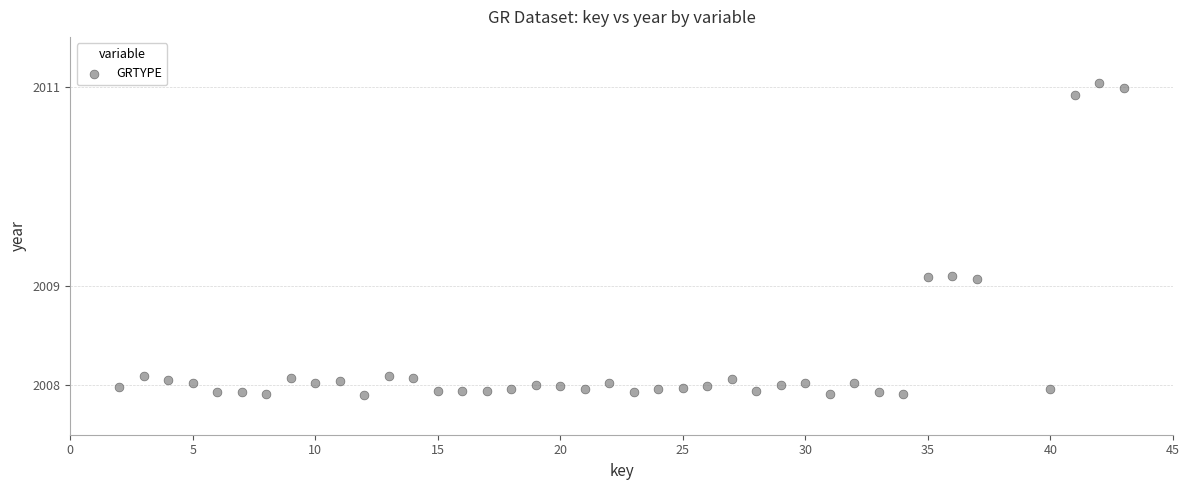

What is the range of Y values (max minus min)?

3.1